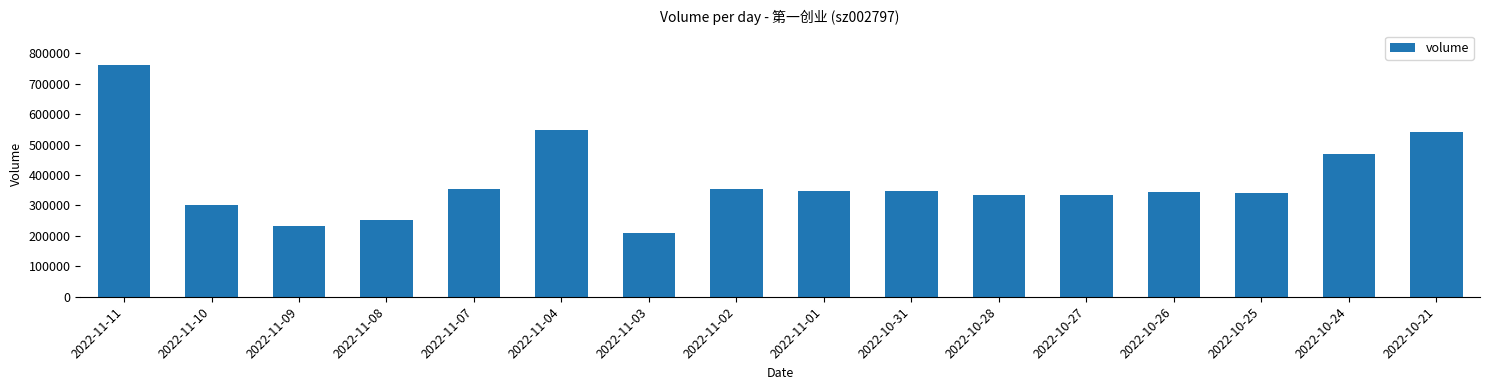

How many categories are shown in the chart?

16